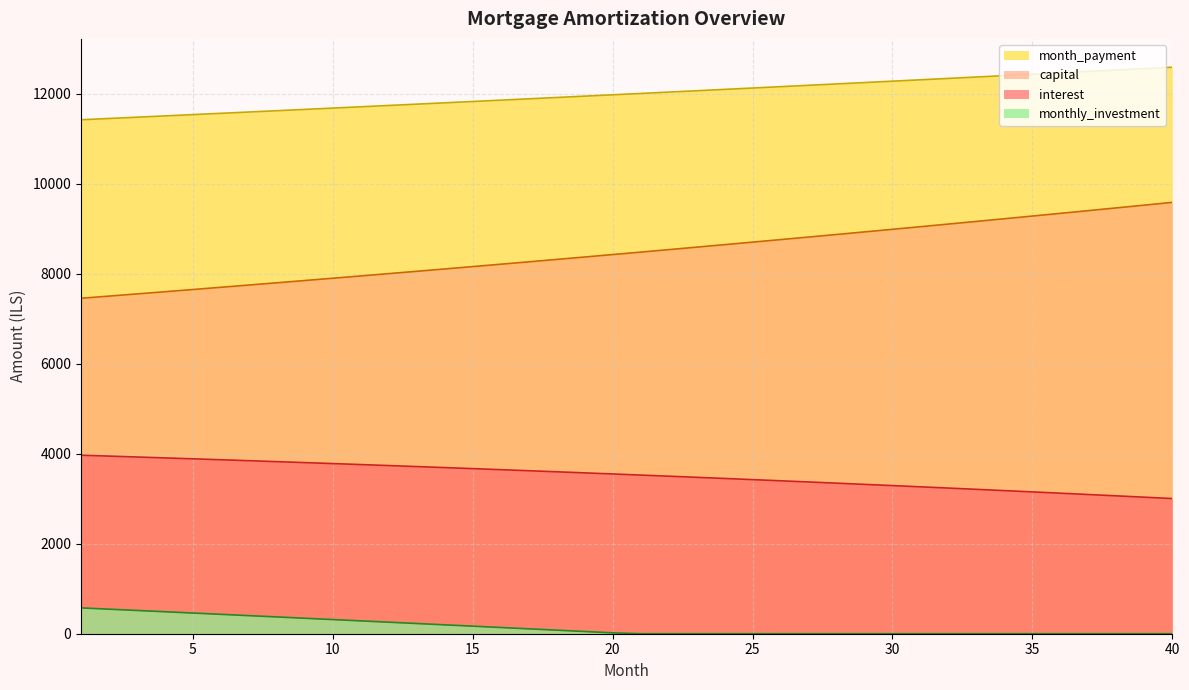

How many data points does each series have?

40